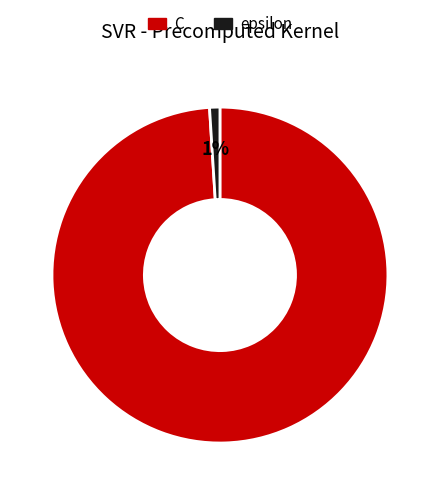

Is it true that C is 99% of the pie?

True